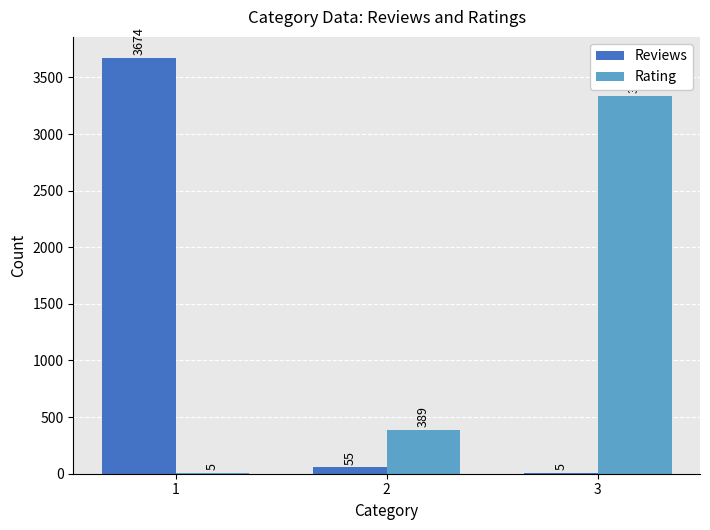

Reading left to right, list all the values displayed in this chart.

Reviews: 3674	55	5
Rating: 5	389	3340